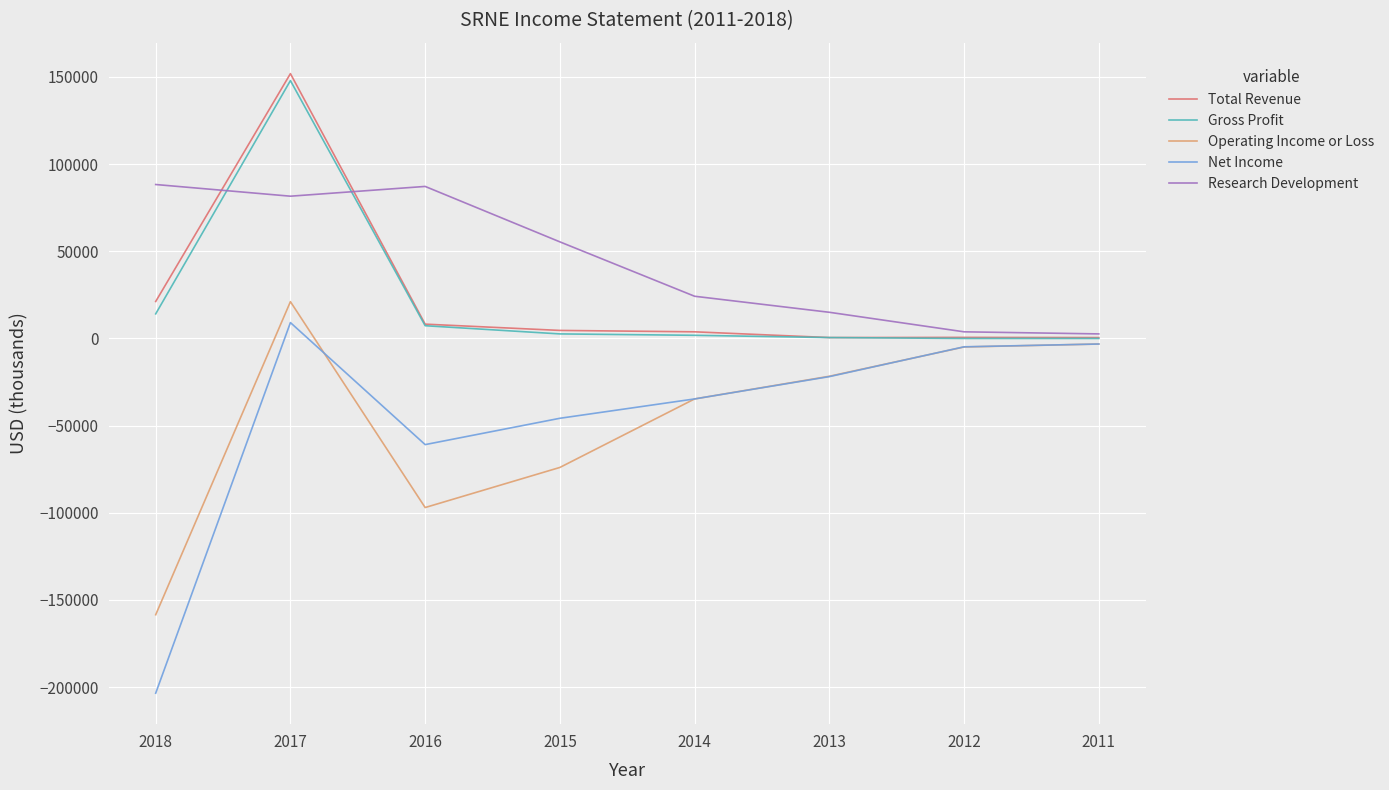

Which series has the largest range (max minus min)?

Net Income